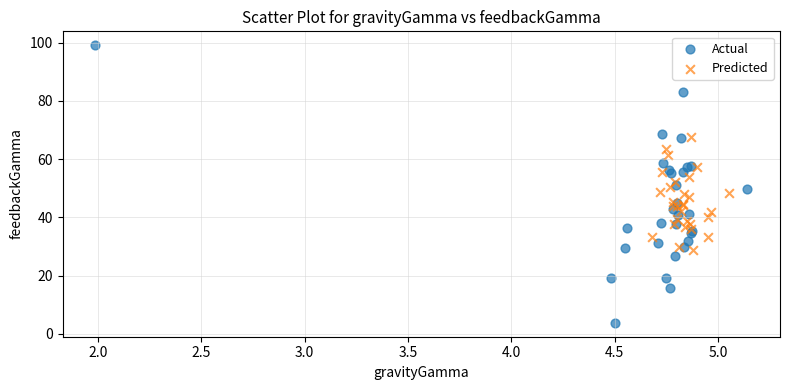

Which series contains the lowest Y value?

Actual